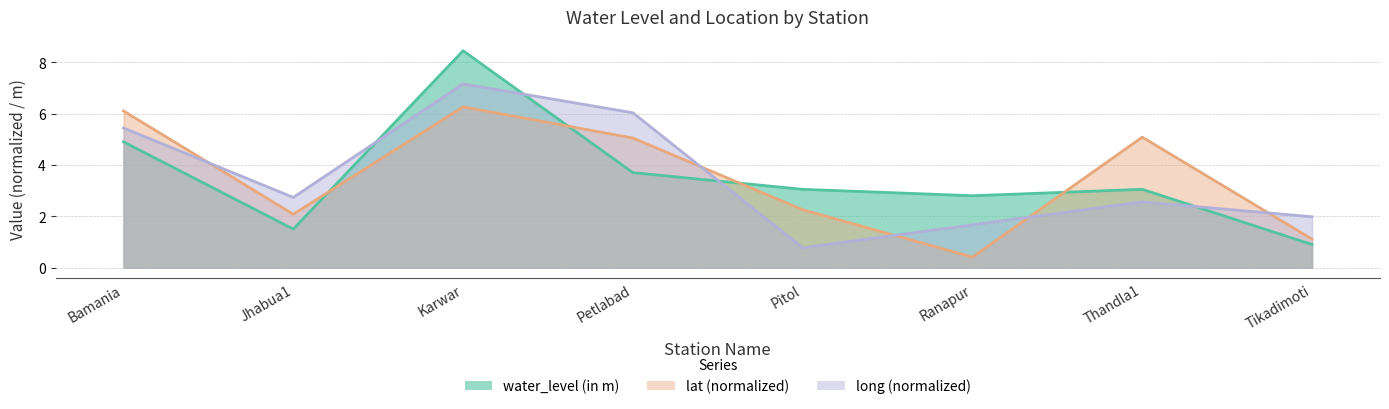

Which series ends up on top after the final intersection of lat and water_level (in m)?

lat